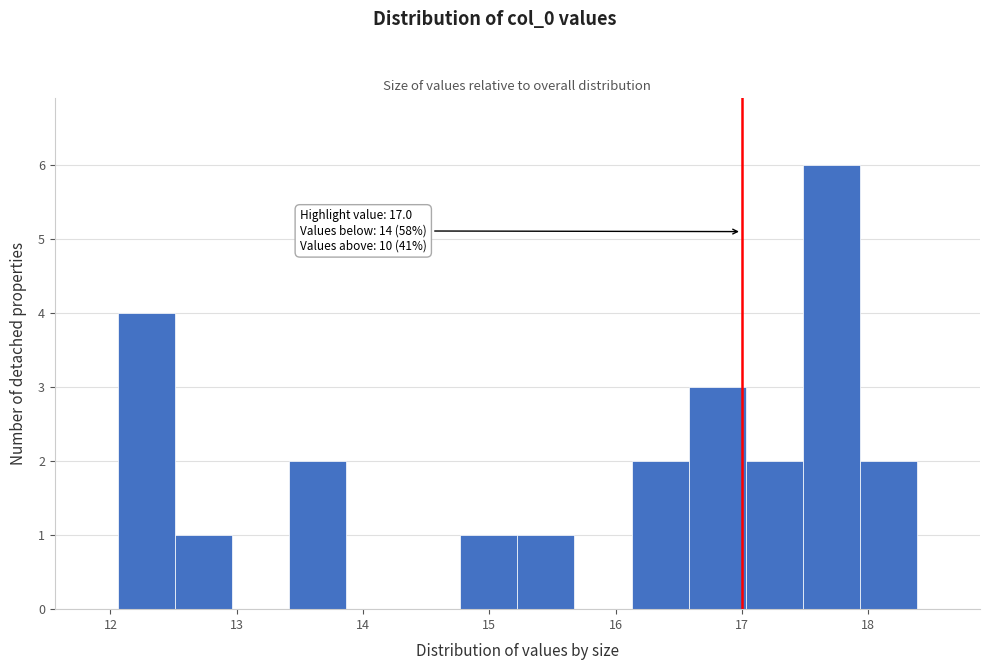

Which range on the x-axis has the tallest bar?

17.5 to 17.9